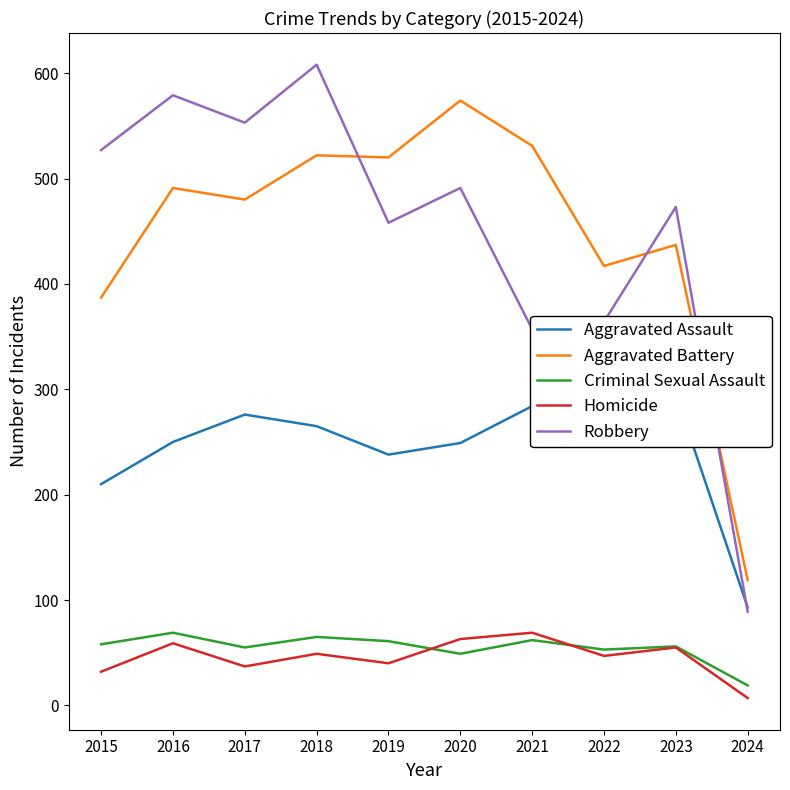

What is the sum of the Robbery values at 2023 and 2022?

837